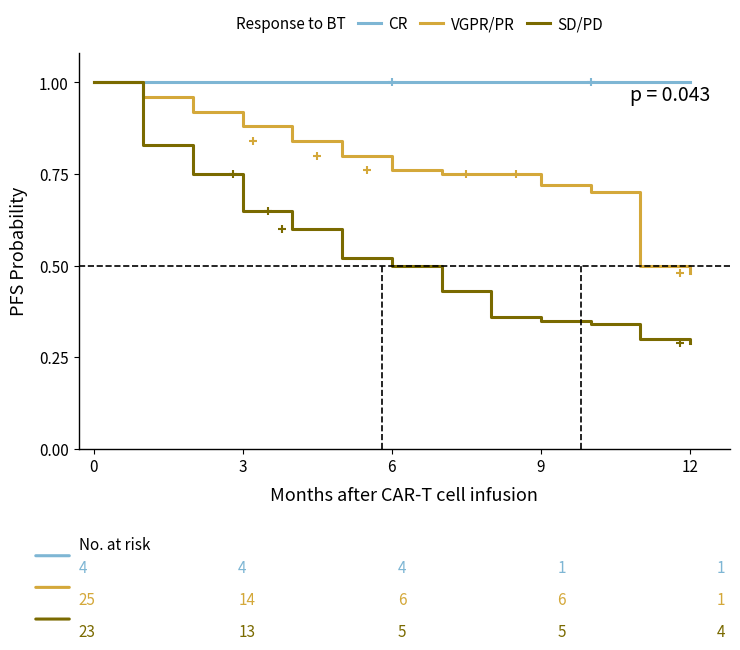

Which series has the largest range (max minus min)?

SD/PD